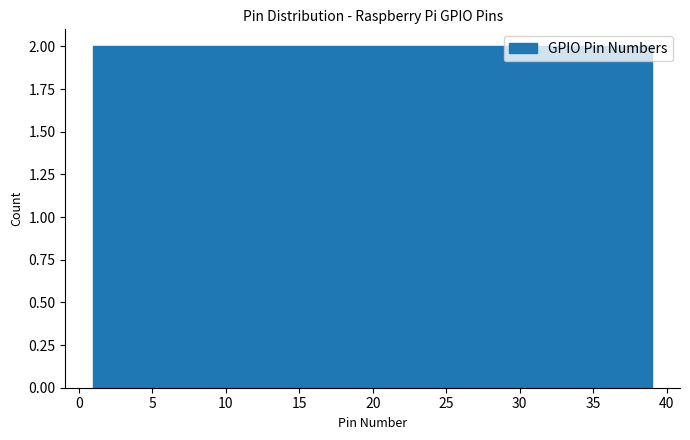

Reading left to right, transcribe this chart: for each bar, give the range it covers on the x-axis and its height. Neither the bar edges nor the heights are printed on the chart, so give them approximately, as read against the axes.

1.0 to 4.8: 2
4.8 to 8.6: 2
8.6 to 12.4: 2
12.4 to 16.2: 2
16.2 to 20.0: 2
20.0 to 23.8: 2
23.8 to 27.6: 2
27.6 to 31.4: 2
31.4 to 35.2: 2
35.2 to 39.0: 2